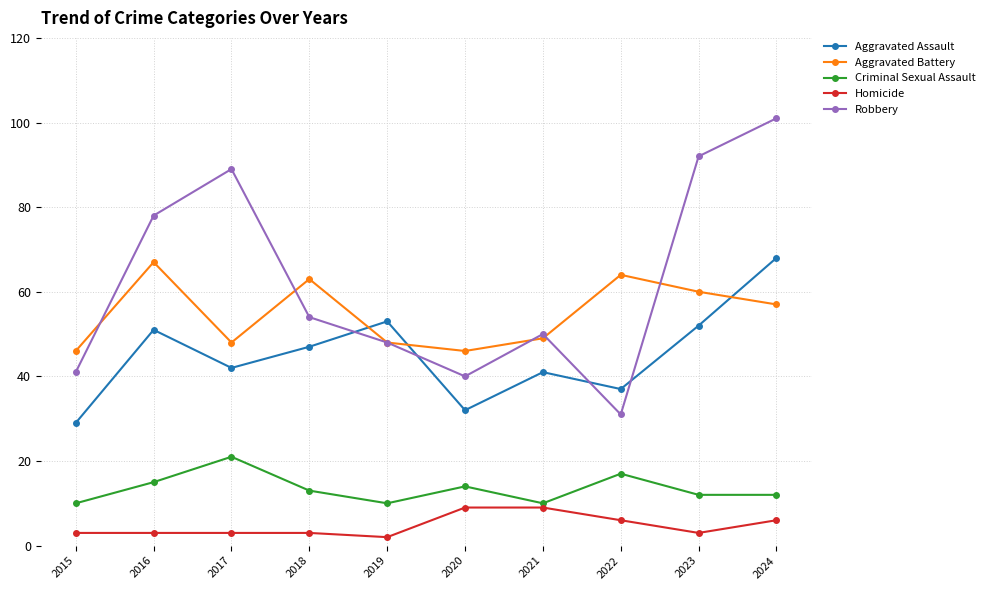

Which series changed the most between 2016 and 2018?

Robbery